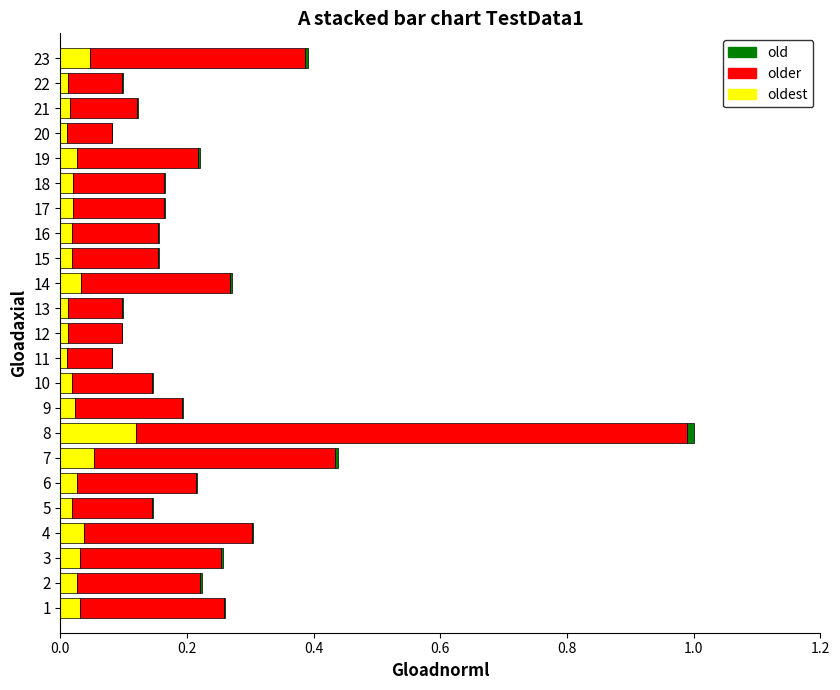

At which category is the sum across all series the highest?

8